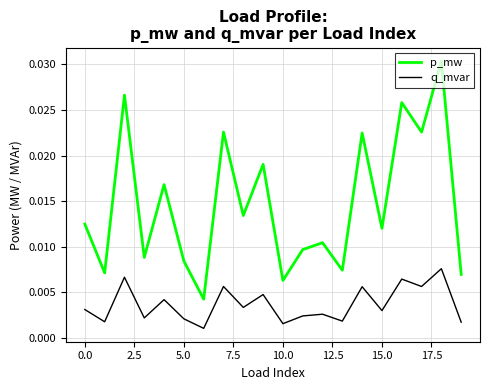

List the series in order of their peak value, lowest first.

q_mvar, p_mw